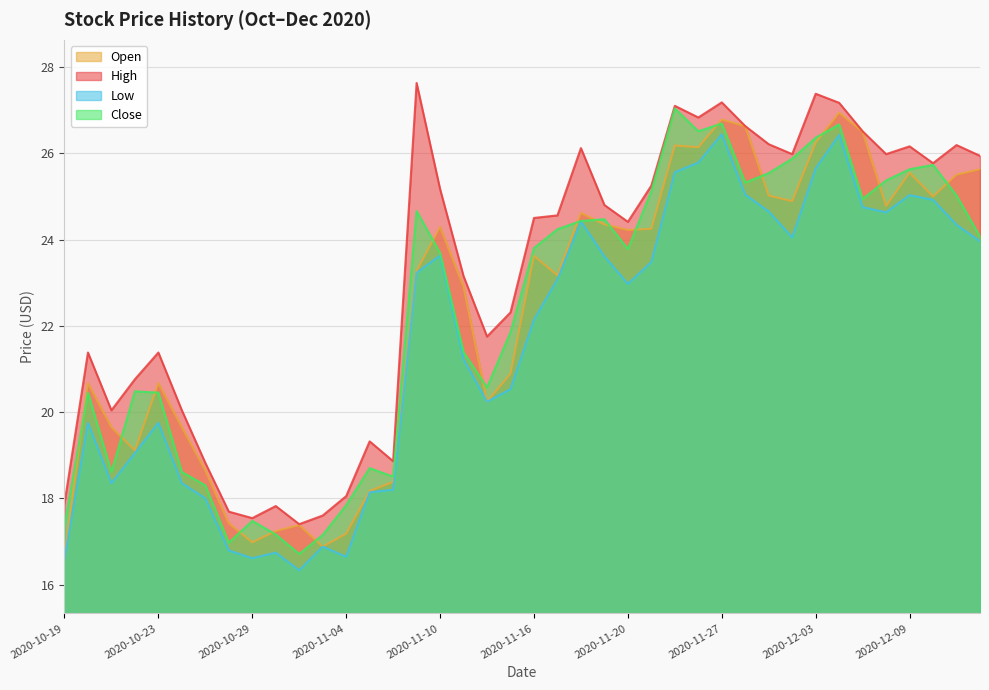

Reading right to left, list all the values displayed in this chart.

Open: 2020-12-14=25.6	2020-12-11=25.5	2020-12-10=25.0	2020-12-09=25.6	2020-12-08=24.8	2020-12-07=26.5	2020-12-04=26.9	2020-12-03=26.2	2020-12-02=24.9	2020-12-01=25.0	2020-11-30=26.6	2020-11-27=26.8	2020-11-25=26.1	2020-11-24=26.2	2020-11-23=24.2	2020-11-20=24.2	2020-11-19=24.4	2020-11-18=24.6	2020-11-17=23.2	2020-11-16=23.6	2020-11-13=20.9	2020-11-12=20.2	2020-11-11=22.9	2020-11-10=24.3	2020-11-09=23.3	2020-11-06=18.4	2020-11-05=18.2	2020-11-04=17.2	2020-11-03=16.9	2020-11-02=17.4	2020-10-30=17.2	2020-10-29=17.0	2020-10-28=17.4	2020-10-27=18.6	2020-10-26=19.6	2020-10-23=20.7	2020-10-22=19.1	2020-10-21=19.6	2020-10-20=20.7	2020-10-19=16.6
High: 2020-12-14=25.9	2020-12-11=26.2	2020-12-10=25.8	2020-12-09=26.2	2020-12-08=26.0	2020-12-07=26.5	2020-12-04=27.2	2020-12-03=27.4	2020-12-02=26.0	2020-12-01=26.2	2020-11-30=26.6	2020-11-27=27.2	2020-11-25=26.8	2020-11-24=27.1	2020-11-23=25.2	2020-11-20=24.4	2020-11-19=24.8	2020-11-18=26.1	2020-11-17=24.6	2020-11-16=24.5	2020-11-13=22.3	2020-11-12=21.8	2020-11-11=23.1	2020-11-10=25.2	2020-11-09=27.6	2020-11-06=18.9	2020-11-05=19.3	2020-11-04=18.1	2020-11-03=17.6	2020-11-02=17.4	2020-10-30=17.8	2020-10-29=17.5	2020-10-28=17.7	2020-10-27=18.8	2020-10-26=20.0	2020-10-23=21.4	2020-10-22=20.8	2020-10-21=20.0	2020-10-20=21.4	2020-10-19=17.9
Low: 2020-12-14=24.0	2020-12-11=24.3	2020-12-10=24.9	2020-12-09=25.0	2020-12-08=24.6	2020-12-07=24.8	2020-12-04=26.4	2020-12-03=25.6	2020-12-02=24.1	2020-12-01=24.6	2020-11-30=25.0	2020-11-27=26.4	2020-11-25=25.8	2020-11-24=25.6	2020-11-23=23.5	2020-11-20=23.0	2020-11-19=23.6	2020-11-18=24.4	2020-11-17=23.1	2020-11-16=22.1	2020-11-13=20.5	2020-11-12=20.2	2020-11-11=21.2	2020-11-10=23.6	2020-11-09=23.2	2020-11-06=18.2	2020-11-05=18.1	2020-11-04=16.6	2020-11-03=16.9	2020-11-02=16.3	2020-10-30=16.7	2020-10-29=16.6	2020-10-28=16.8	2020-10-27=18.0	2020-10-26=18.4	2020-10-23=19.8	2020-10-22=19.1	2020-10-21=18.4	2020-10-20=19.8	2020-10-19=16.6
Close: 2020-12-14=24.1	2020-12-11=25.0	2020-12-10=25.7	2020-12-09=25.6	2020-12-08=25.4	2020-12-07=24.9	2020-12-04=26.7	2020-12-03=26.4	2020-12-02=25.9	2020-12-01=25.5	2020-11-30=25.3	2020-11-27=26.7	2020-11-25=26.5	2020-11-24=27.0	2020-11-23=25.1	2020-11-20=23.8	2020-11-19=24.5	2020-11-18=24.4	2020-11-17=24.2	2020-11-16=23.8	2020-11-13=21.9	2020-11-12=20.6	2020-11-11=21.4	2020-11-10=23.7	2020-11-09=24.7	2020-11-06=18.5	2020-11-05=18.7	2020-11-04=17.8	2020-11-03=17.1	2020-11-02=16.7	2020-10-30=17.2	2020-10-29=17.5	2020-10-28=17.0	2020-10-27=18.3	2020-10-26=18.6	2020-10-23=20.4	2020-10-22=20.5	2020-10-21=18.6	2020-10-20=20.4	2020-10-19=17.4